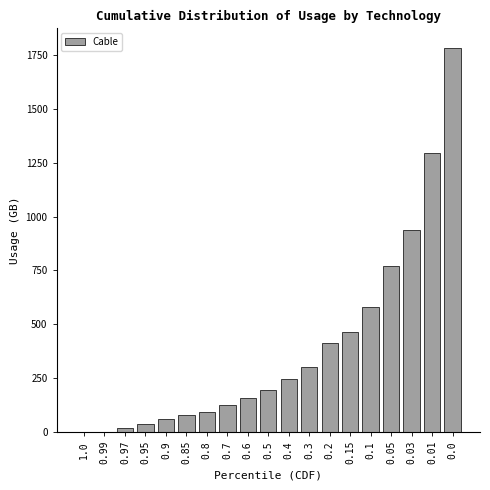

Reading left to right, list all the values displayed in this chart.

1.0=0.0	0.99=0.0	0.97=19.4	0.95=34.5	0.9=58.6	0.85=77.3	0.8=94.8	0.7=126.8	0.6=159.4	0.5=192.9	0.4=244.3	0.3=301.1	0.2=412.4	0.15=465.8	0.1=579.2	0.05=771.9	0.03=937.2	0.01=1297.7	0.0=1785.3